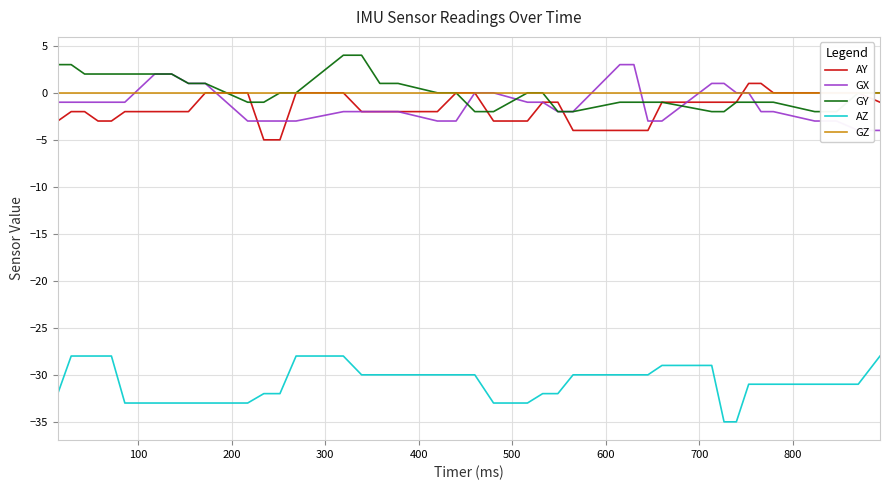

How many positive values does the GY series have?

14